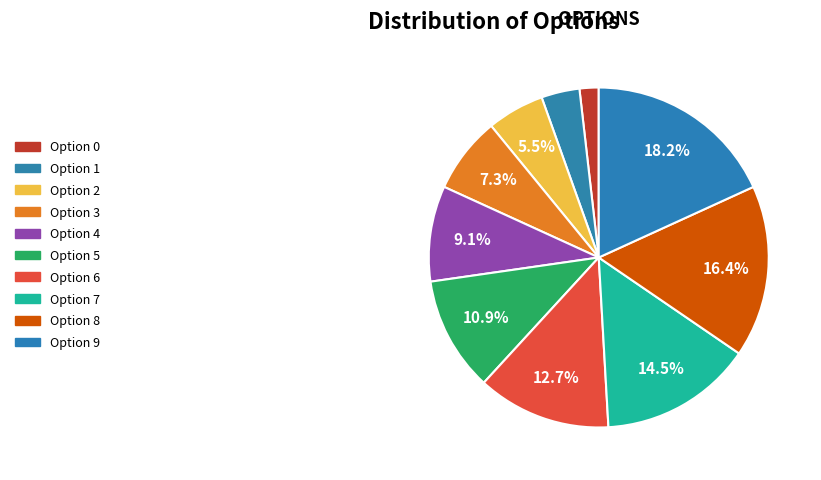

How many slices are in this pie chart?

10